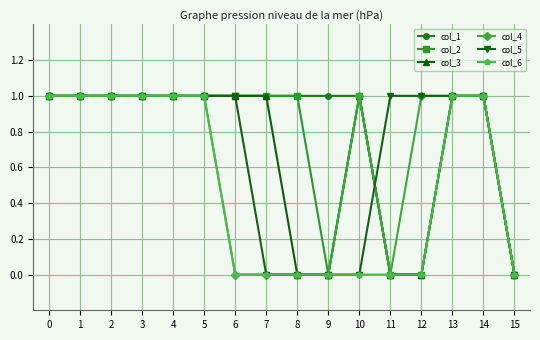

What is the difference between the second highest and second lowest values in the col_6 series?

1